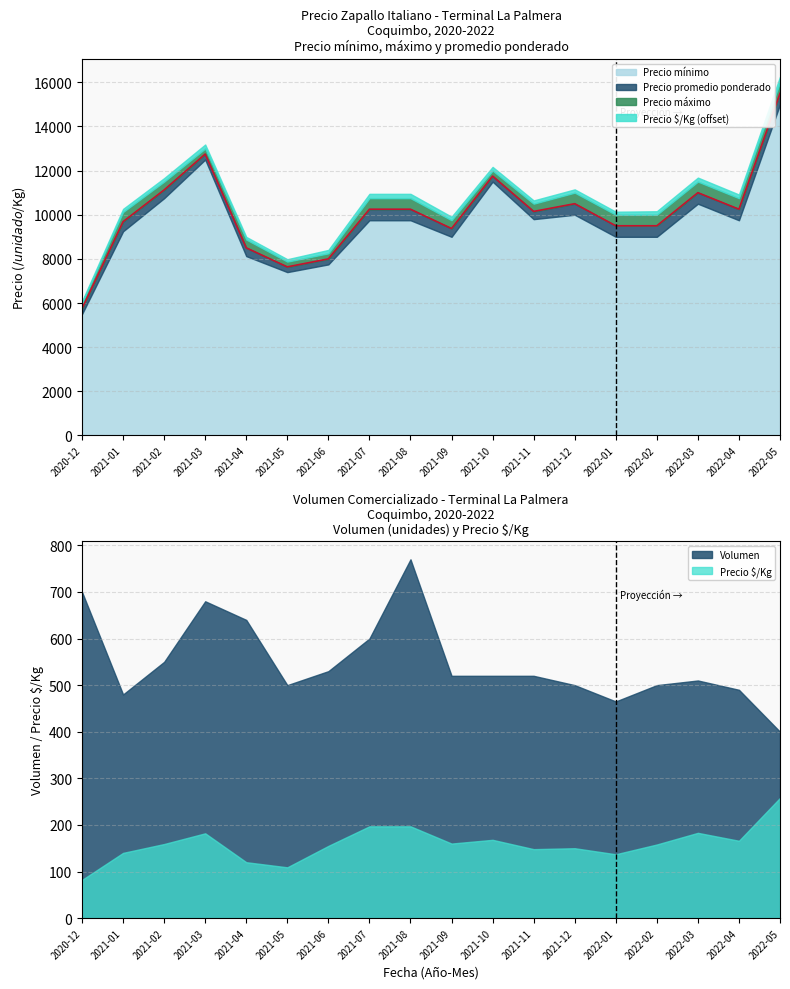

What is the label of the 8th point from the right?

2021-10